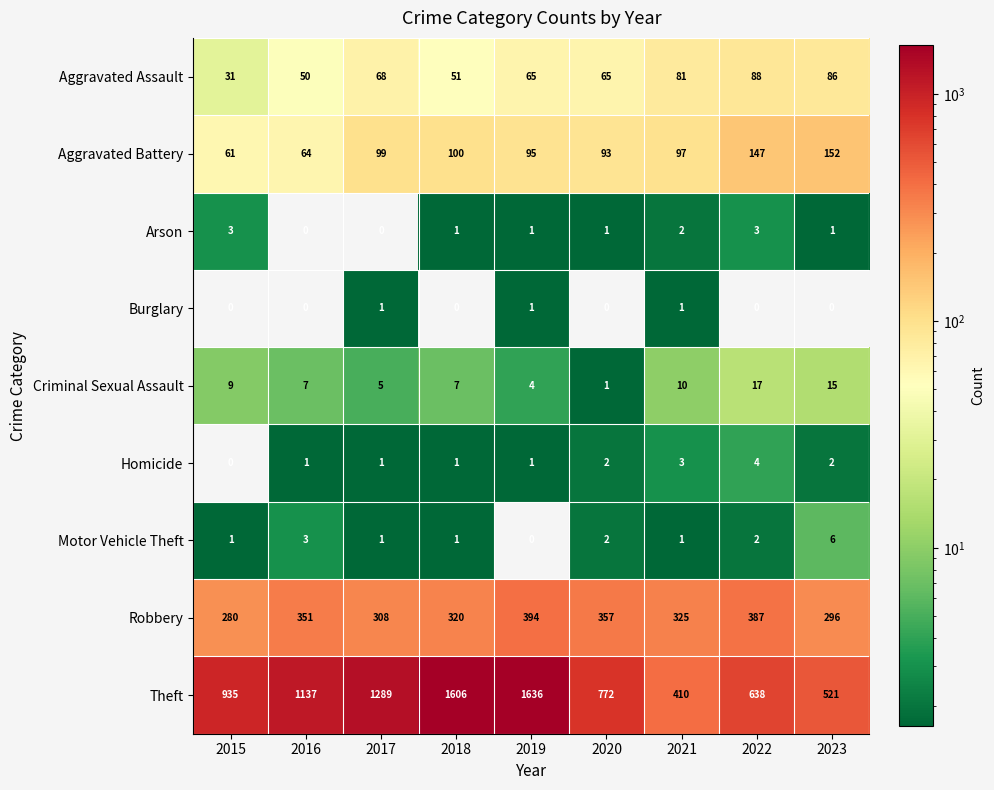

True or false: Motor Vehicle Theft has a value of 0 at 2015.

False